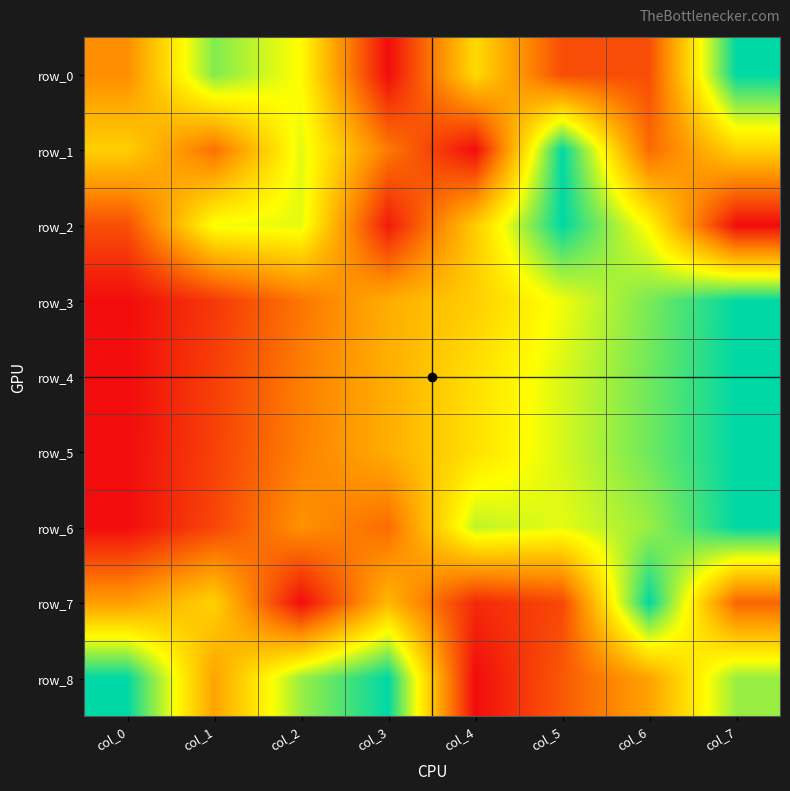

The value of row_0 at col_7 is 1.3. True or false?

False